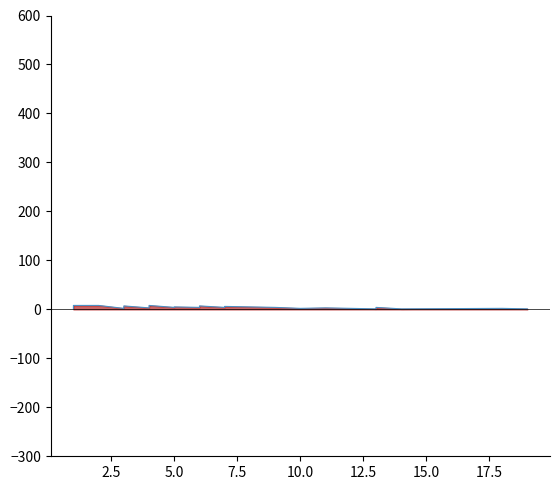

Reading left to right, list all the values displayed in this chart.

1	3	3	3	5	6	7	7	8	8	8	8	2	3	7	3	6	7	8	4	5	4	6	7	4	5	5	6	5	4	2	3	1	2	2	4	1	1	2	1